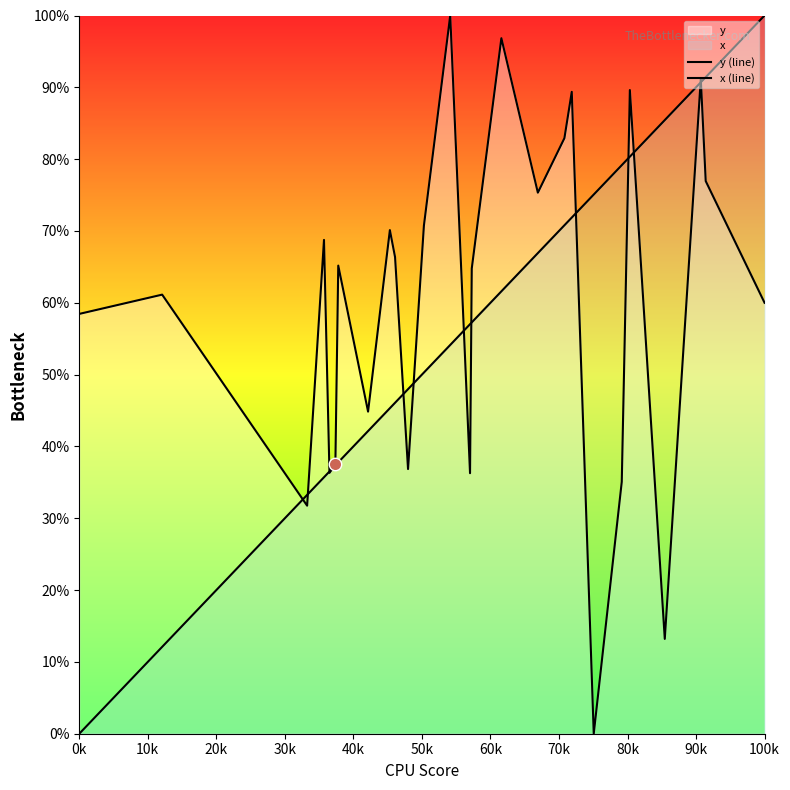

Which series reaches the minimum Y coordinate?

y (line)